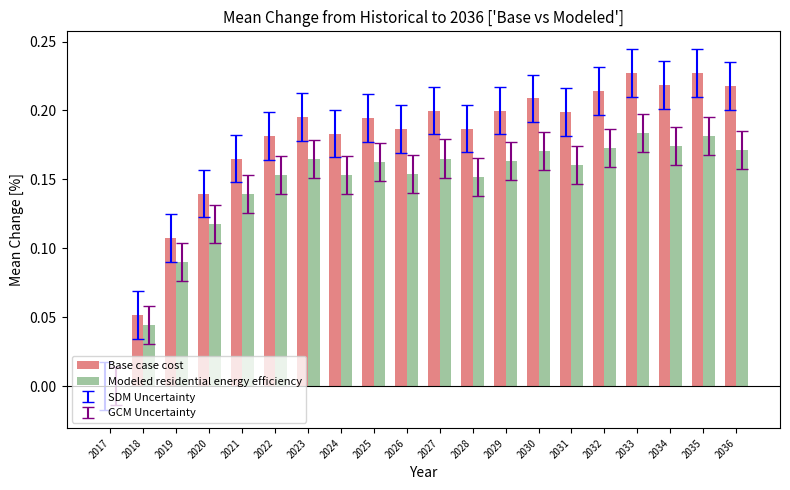

What is the sum of all Base case cost values?

3.5